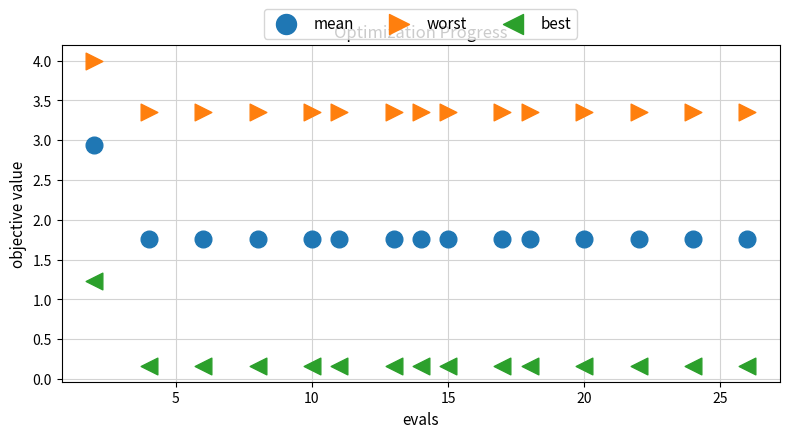

Which series has the largest Y range (max minus min)?

mean